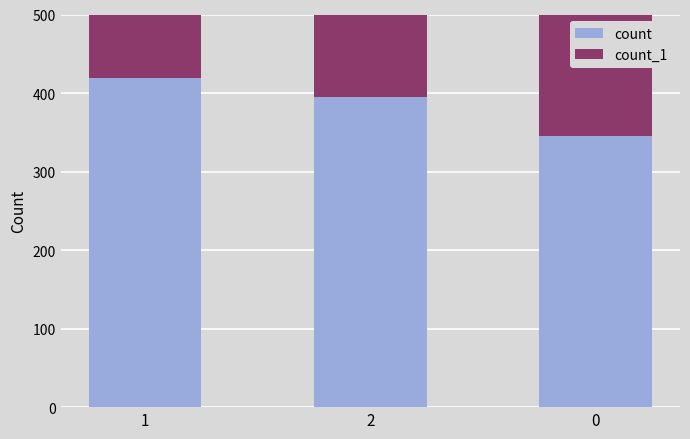

Rank the categories by count value from lowest to highest.

0, 2, 1